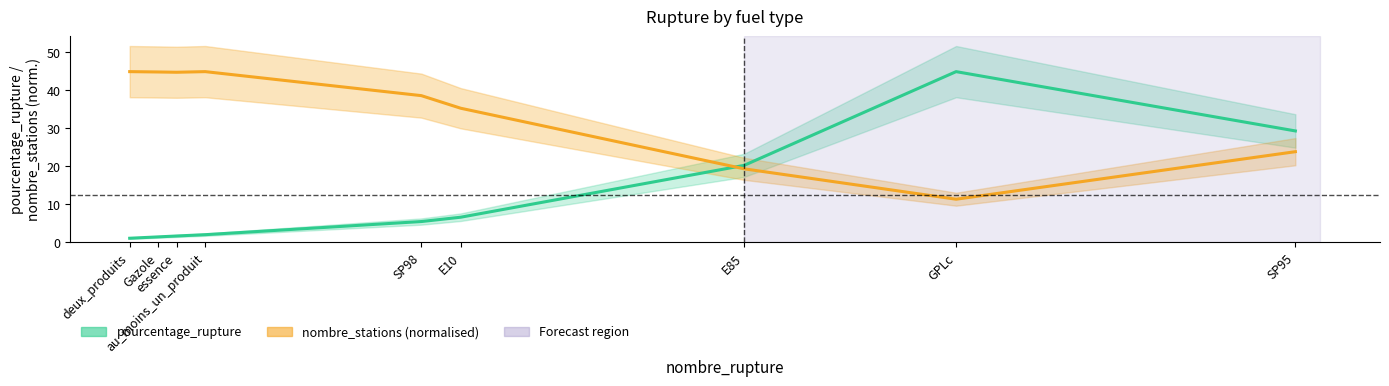

What is the label of the 9th point from the left?

SP95